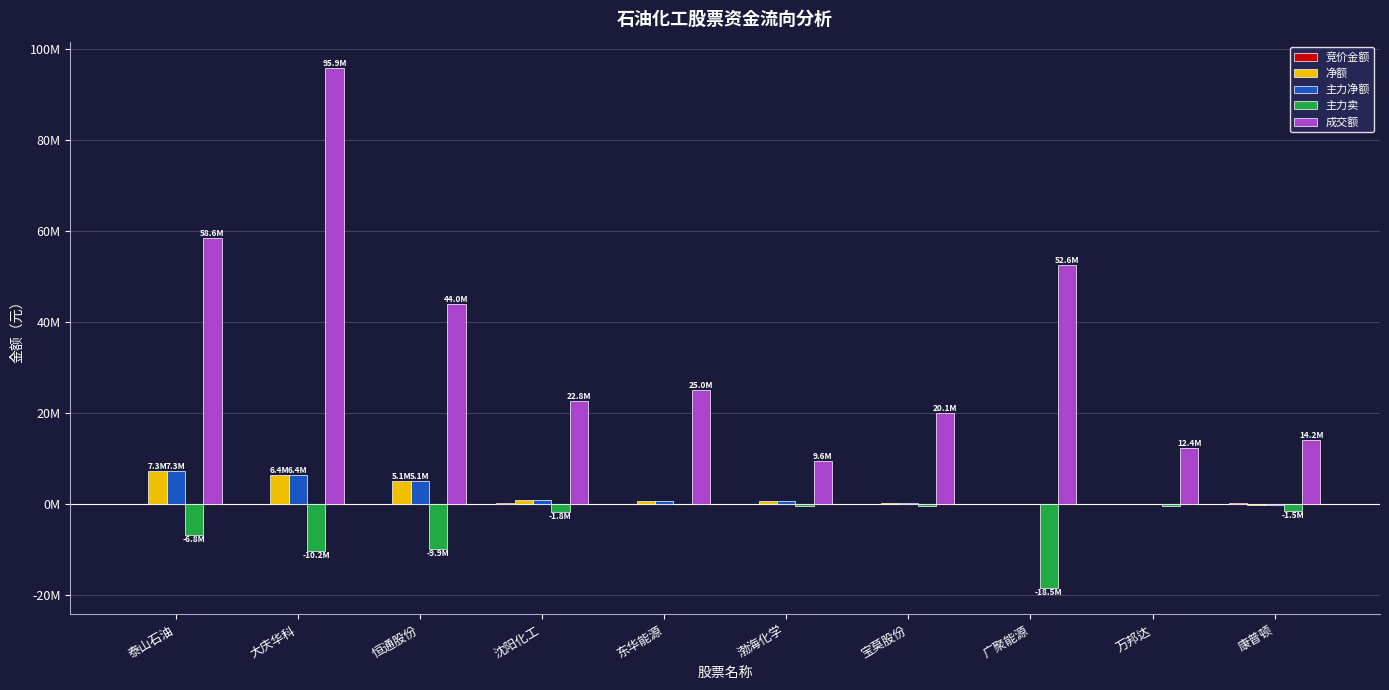

Is the value of 净额 at 康普顿 greater than the value of 竞价金额 at 大庆华科?

No